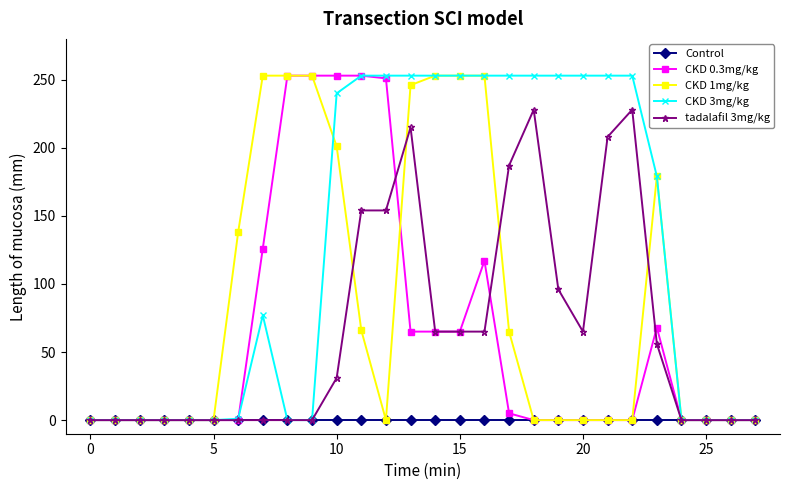

True or false: CKD 1mg/kg has more than 0 points higher than both neighbors.

True